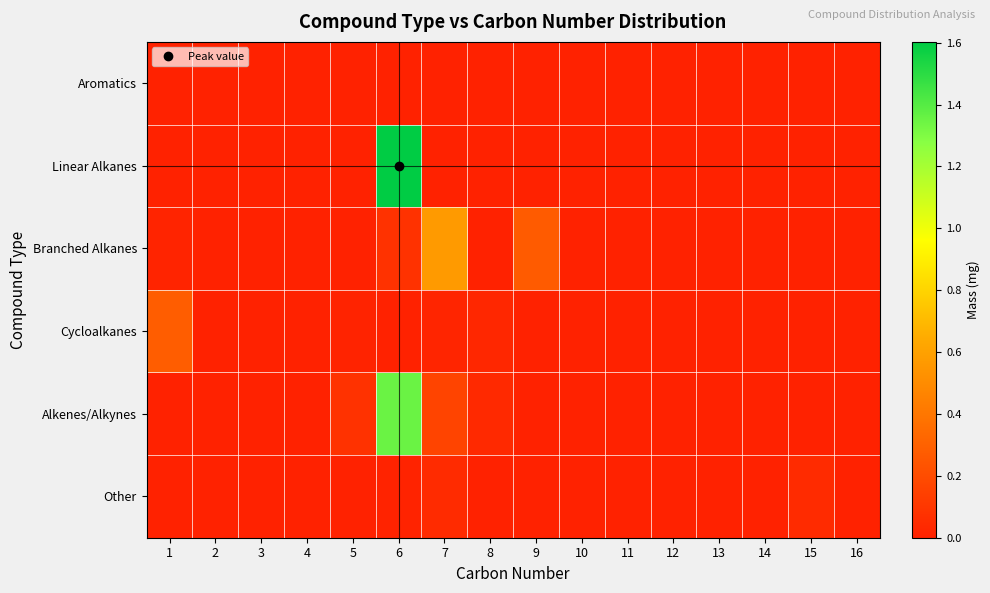

Reading right to left, extract all data points from this chart.

Aromatics: 16=0.0	15=0.0	14=0.0	13=0.0	12=0.0	11=0.0	10=0.0	9=0.0	8=0.0	7=0.0	6=0.0	5=0.0	4=0.0	3=0.0	2=0.0	1=0.0
Linear Alkanes: 16=0.0	15=0.0	14=0.0	13=0.0	12=0.0	11=0.0	10=0.0	9=0.0	8=0.0	7=0.0	6=1.6	5=0.0	4=0.0	3=0.0	2=0.0	1=0.0
Branched Alkanes: 16=0.0	15=0.0	14=0.0	13=0.0	12=0.0	11=0.0	10=0.0	9=0.3	8=0.0	7=0.6	6=0.1	5=0.0	4=0.0	3=0.0	2=0.0	1=0.0
Cycloalkanes: 16=0.0	15=0.0	14=0.0	13=0.0	12=0.0	11=0.0	10=0.0	9=0.0	8=0.0	7=0.0	6=0.0	5=0.0	4=0.0	3=0.0	2=0.0	1=0.3
Alkenes/Alkynes: 16=0.0	15=0.0	14=0.0	13=0.0	12=0.0	11=0.0	10=0.0	9=0.0	8=0.0	7=0.2	6=1.4	5=0.1	4=0.0	3=0.0	2=0.0	1=0.0
Other: 16=0.0	15=0.0	14=0.0	13=0.0	12=0.0	11=0.0	10=0.0	9=0.0	8=0.0	7=0.0	6=0.0	5=0.0	4=0.0	3=0.0	2=0.0	1=0.0